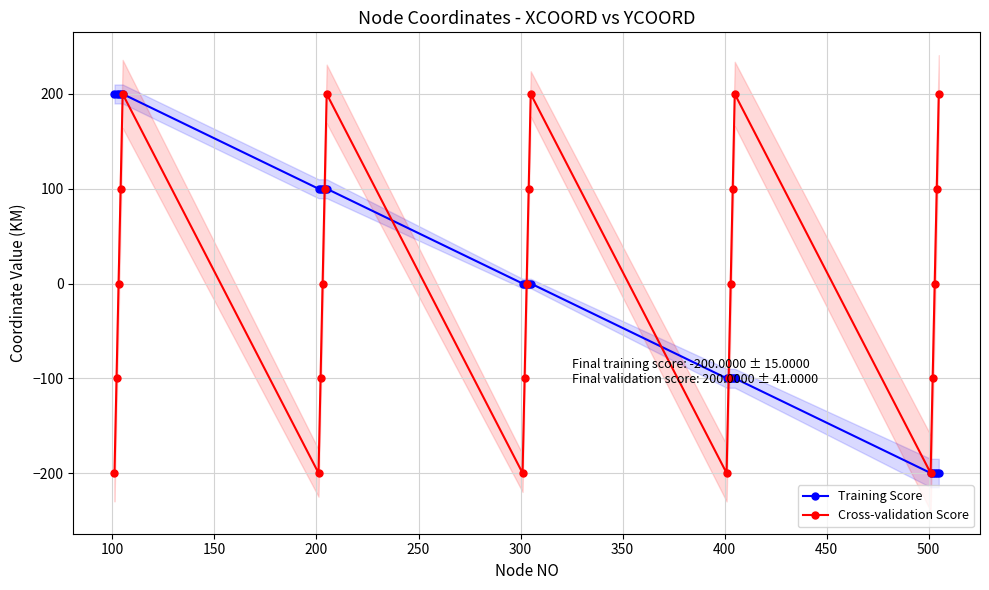

What is the value of the Training Score point at the 6th from the left?

100